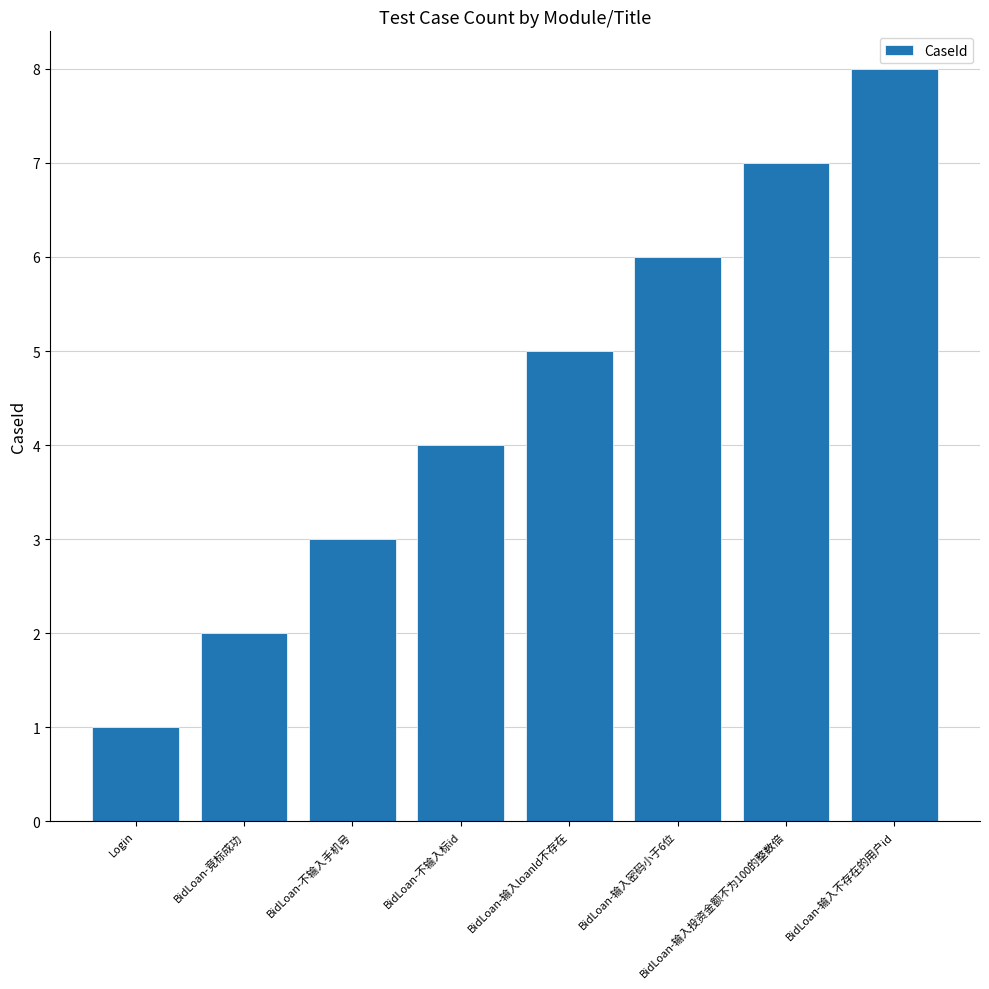

What is the difference between the maximum and minimum values?

7